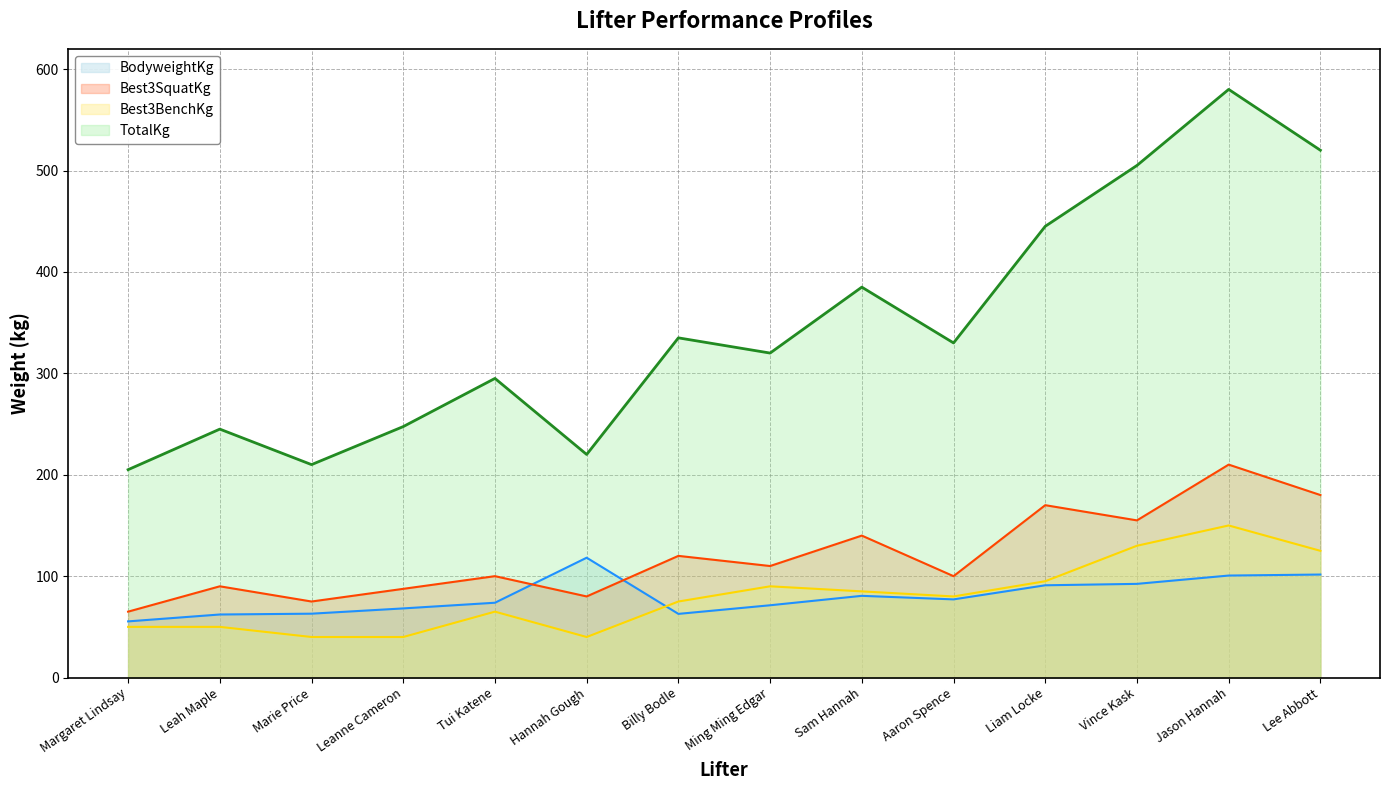

Where is the first local minimum for Best3BenchKg?

Hannah Gough